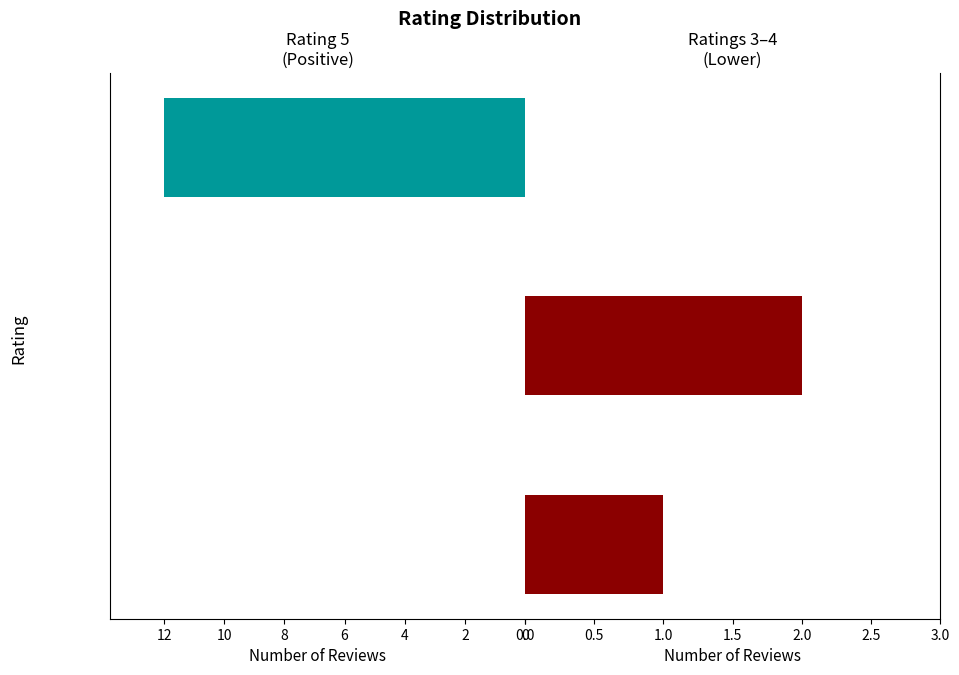

Is it true that Ratings 3–4 equals 1 at 3?

True